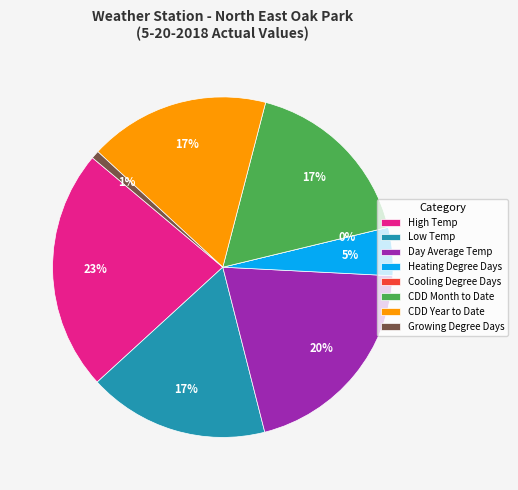

True or false: Low Temp accounts for 27% of the total.

False